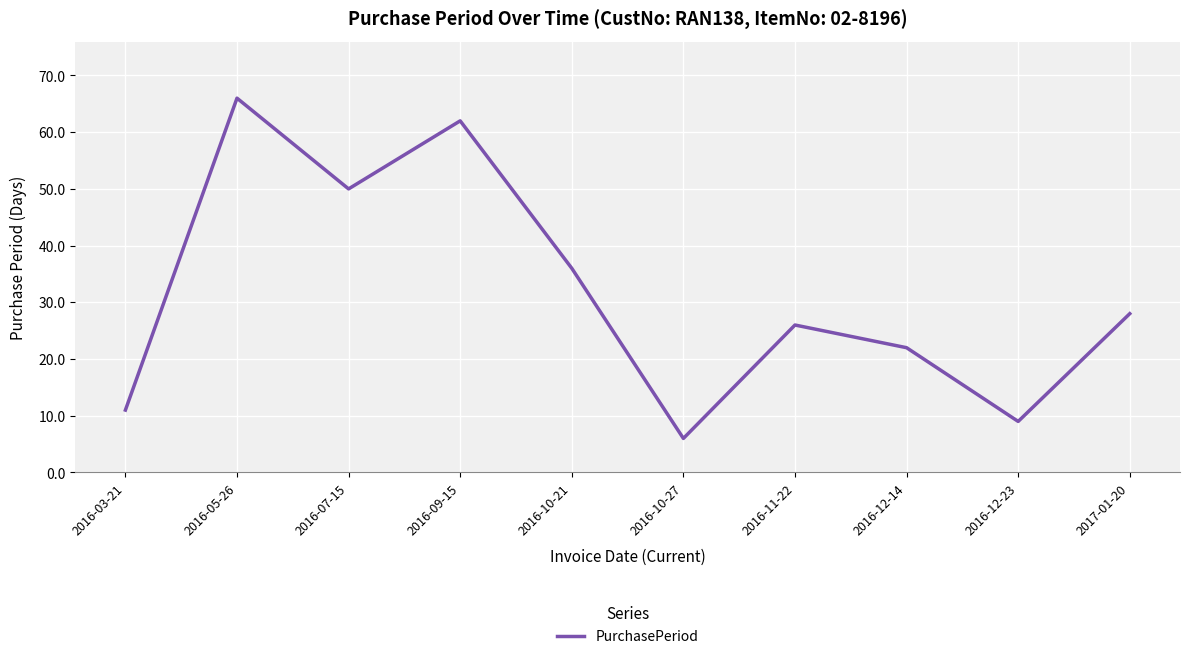

At which category does the chart reach its peak across all series?

2016-05-26